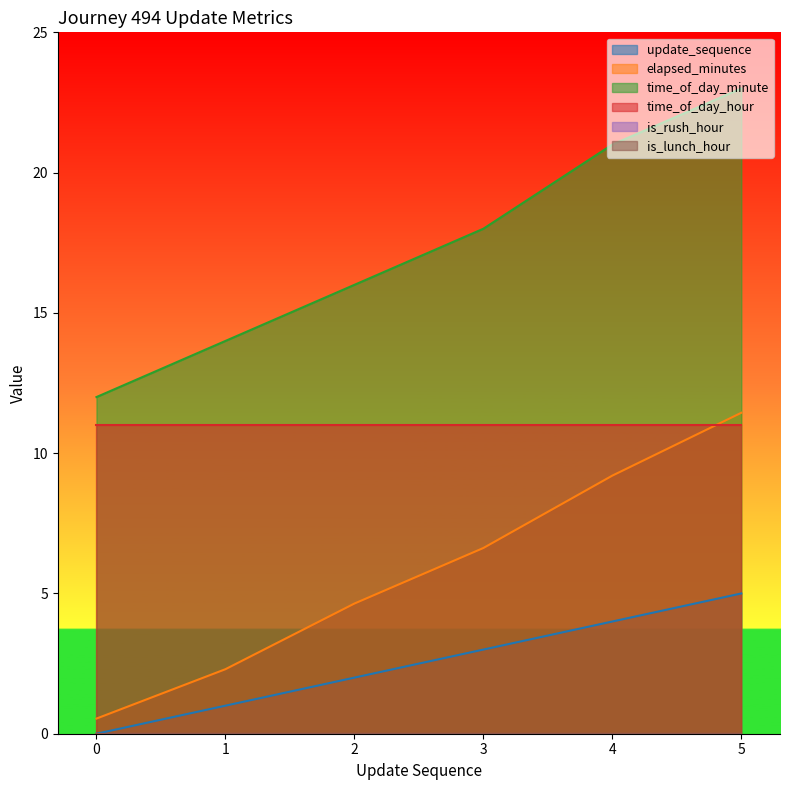

Which series has the widest spread of values?

time_of_day_minute